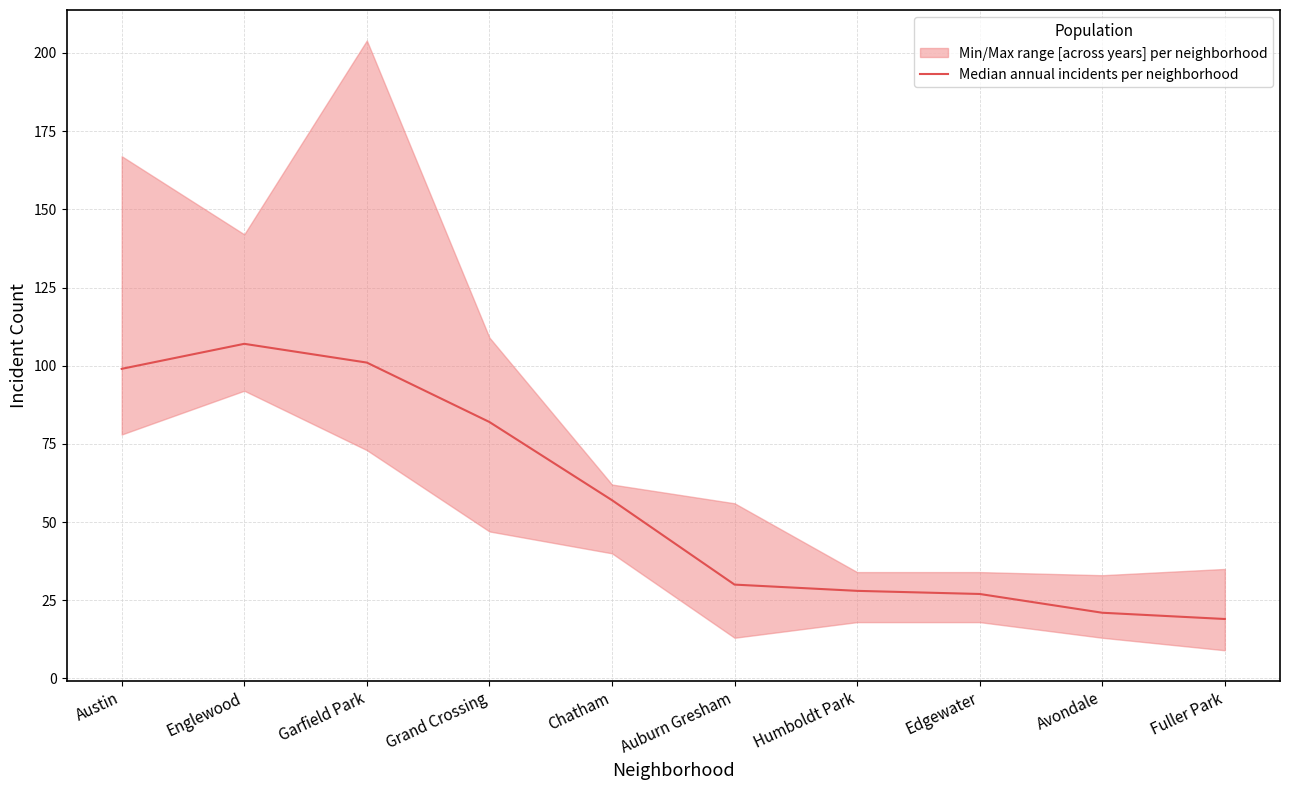

How many categories are shown in the chart?

10